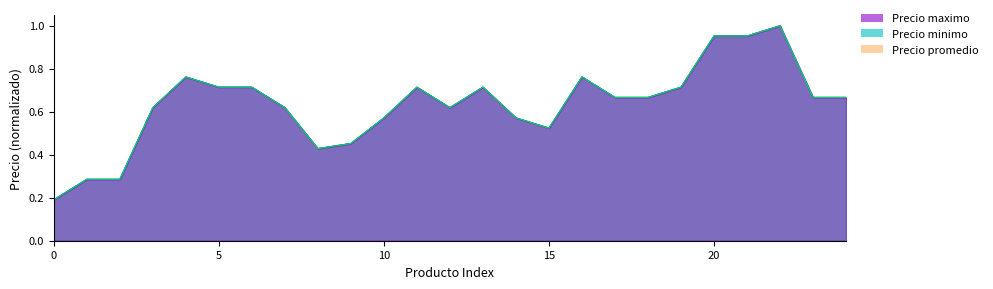

How many interior local peaks does the Precio minimo series have?

5